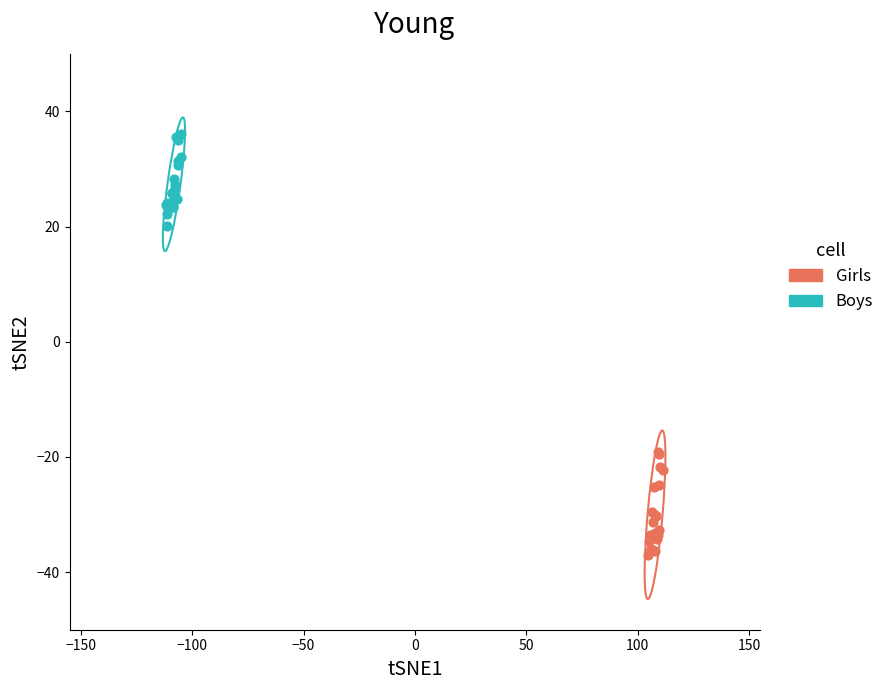

Which series contains the highest Y value?

Boys